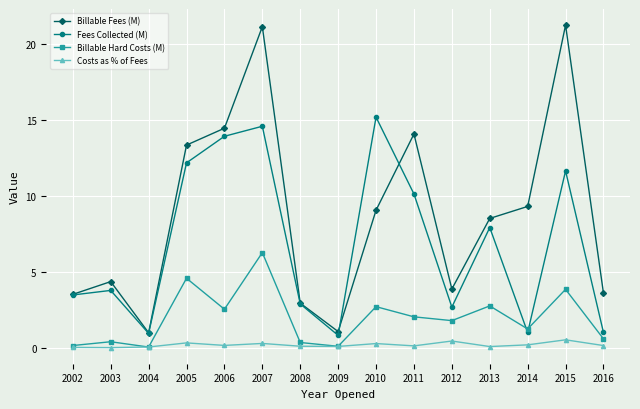

List the series in order of their overall mean, lowest first.

Costs as % of Fees, Billable Hard Costs (M), Fees Collected (M), Billable Fees (M)